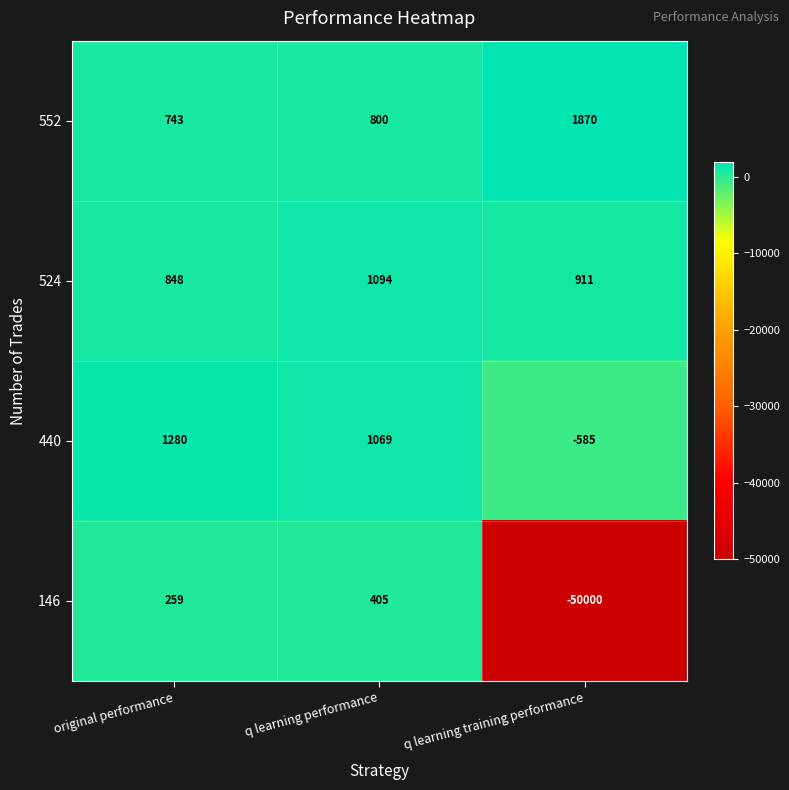

Is it true that 552 equals 269 at original performance?

False